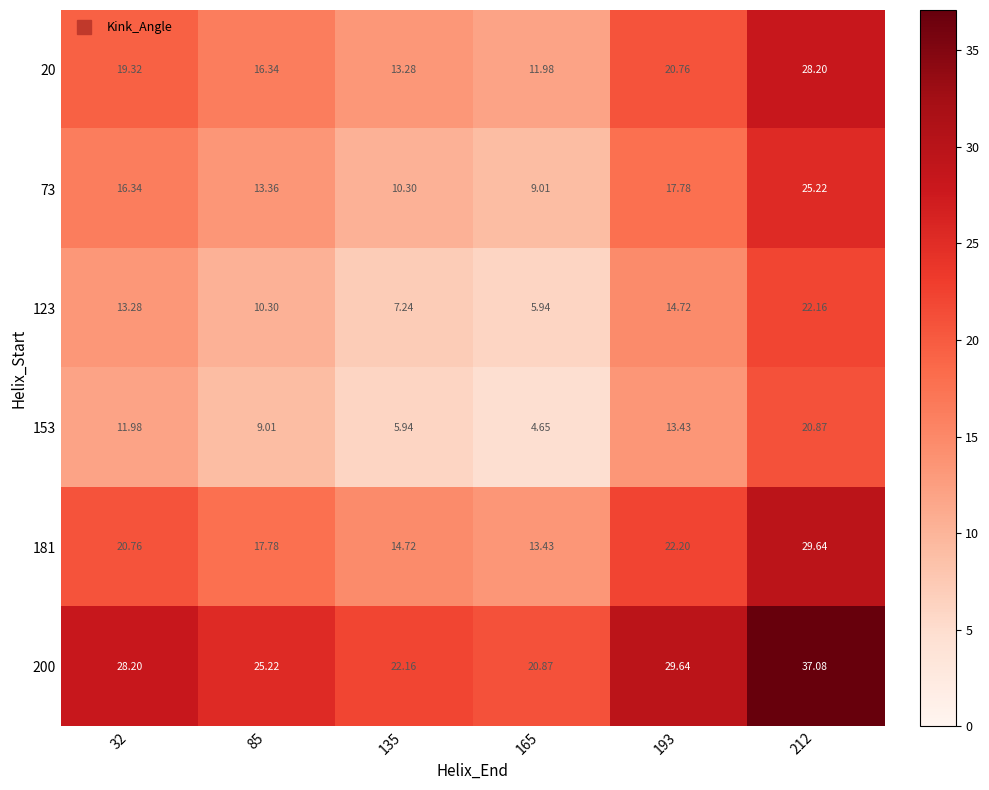

At which category is the sum across all series the highest?

212